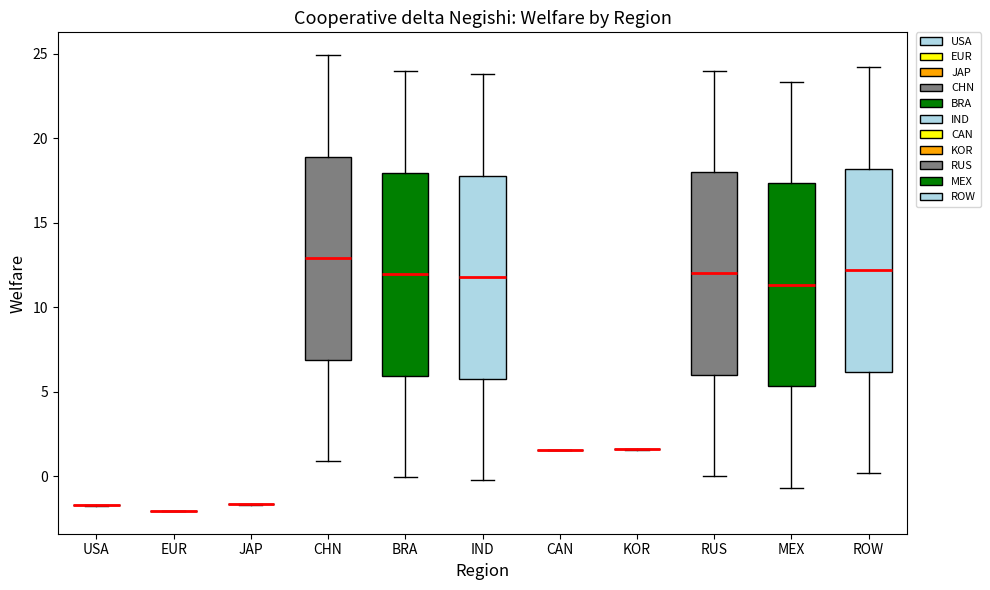

Reading left to right, read every box against the y-axis: the position of its median line, the range the box covers, and the ends of its whiskers. The values are not printed on the chart, so give them approximately, as read against the axis.

USA: box collapsed to a line at -1.5, whiskers -1.5 to -1.5
EUR: box collapsed to a line at -2.0, whiskers -2.0 to -2.0
JAP: box collapsed to a line at -1.5, whiskers -1.5 to -1.5
CHN: median 13.0, box 7.0 to 19.0, whiskers 1.0 to 25.0
BRA: median 12.0, box 6.0 to 18.0, whiskers 0.0 to 24.0
IND: median 12.0, box 6.0 to 18.0, whiskers 0.0 to 24.0
CAN: box collapsed to a line at 1.5, whiskers 1.5 to 1.5
KOR: box collapsed to a line at 1.5, whiskers 1.5 to 1.5
RUS: median 12.0, box 6.0 to 18.0, whiskers 0.0 to 24.0
MEX: median 11.5, box 5.5 to 17.5, whiskers -0.5 to 23.5
ROW: median 12.0, box 6.0 to 18.0, whiskers 0.0 to 24.0